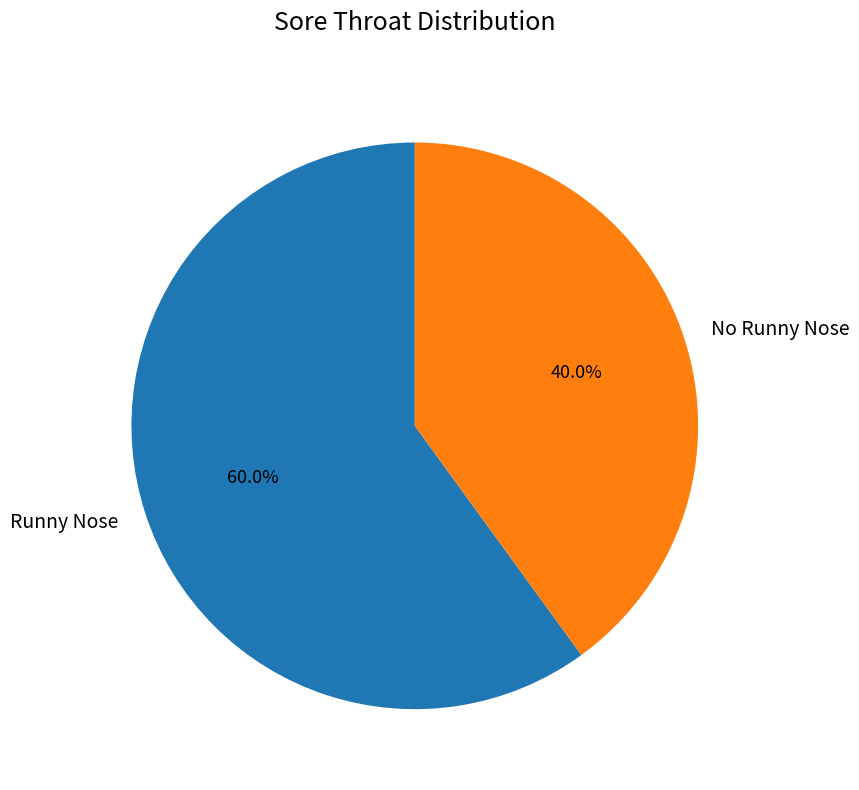

What percentage is NOT represented by Runny Nose?

40.0%